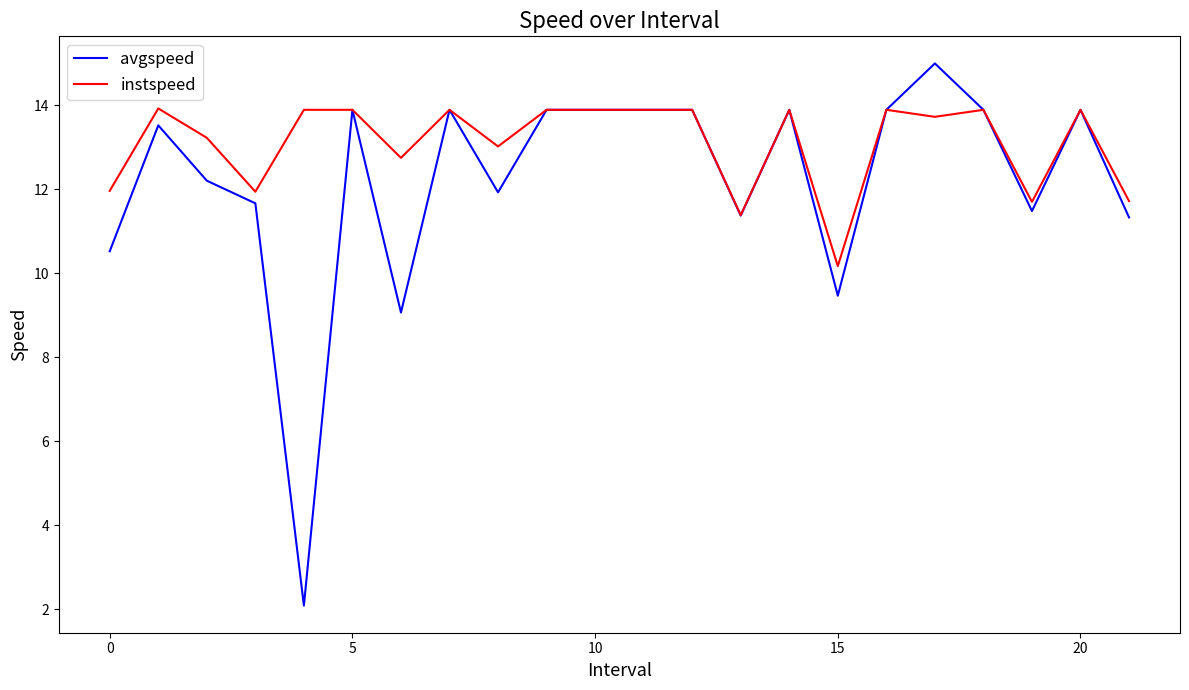

What is the maximum value shown in the chart?

15.0